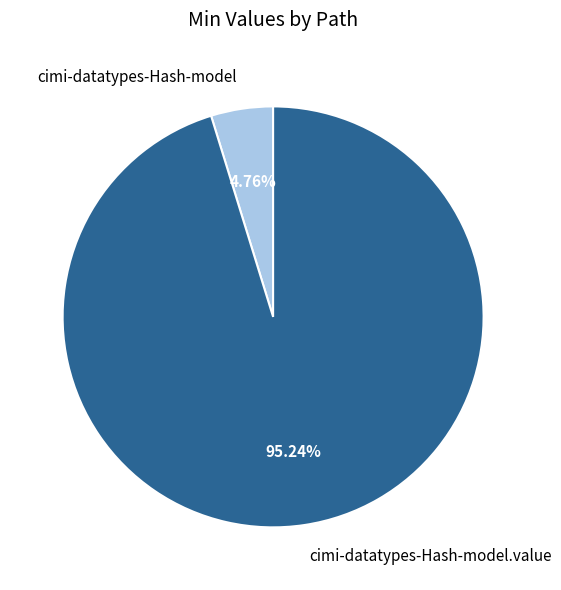

What is the largest slice in the pie chart?

cimi-datatypes-Hash-model.value